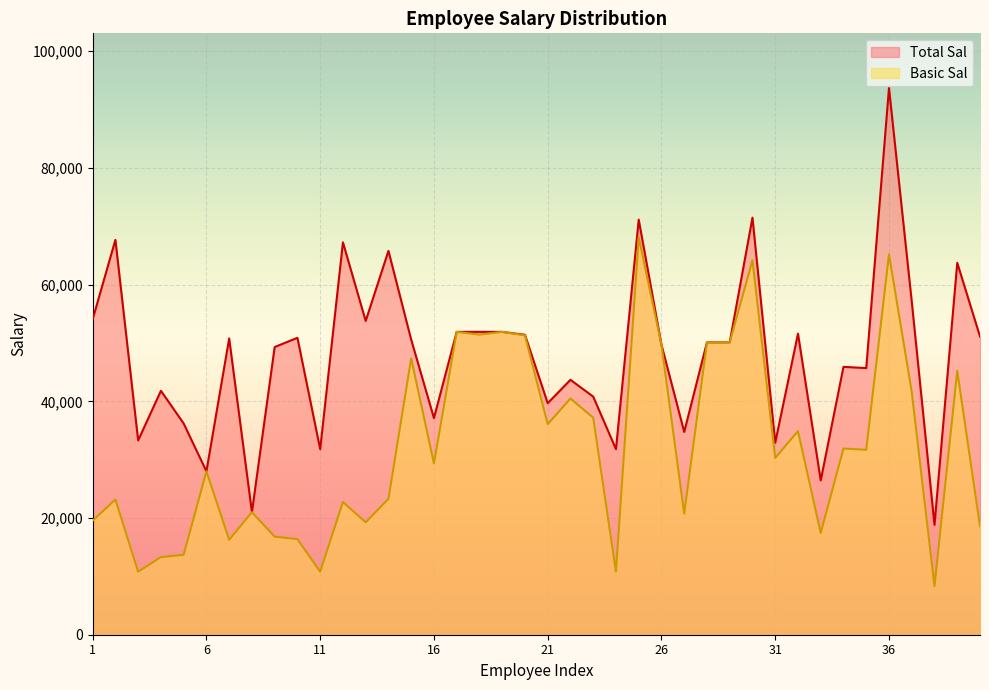

What is the value of the Basic Sal point at the 38th from the left?

8320